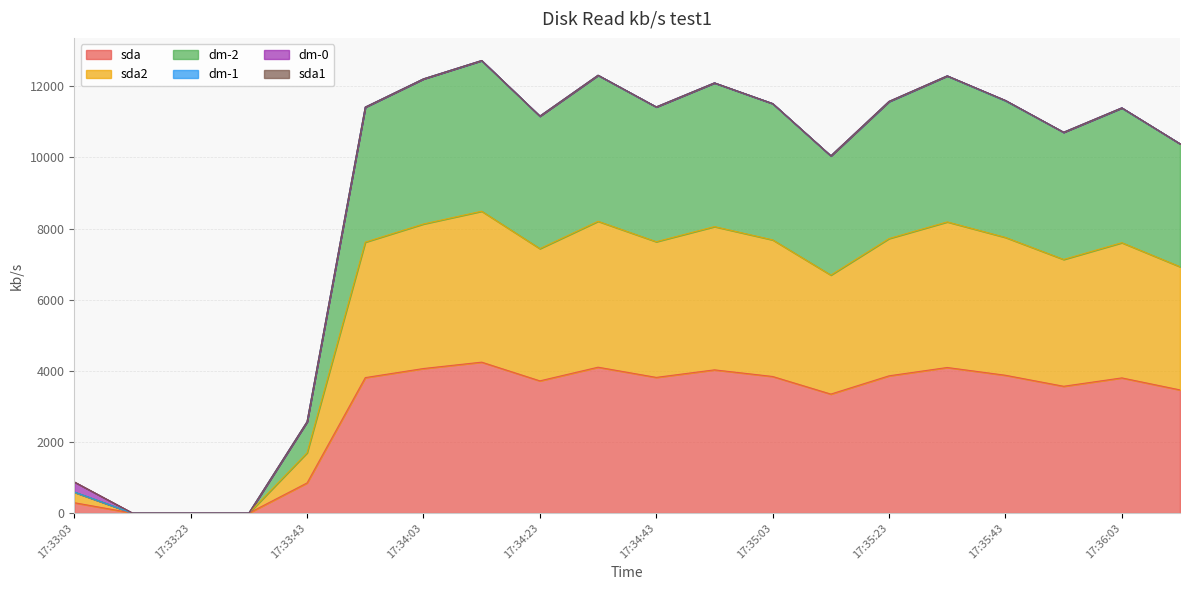

True or false: sda has more than 1 interior local peaks.

True